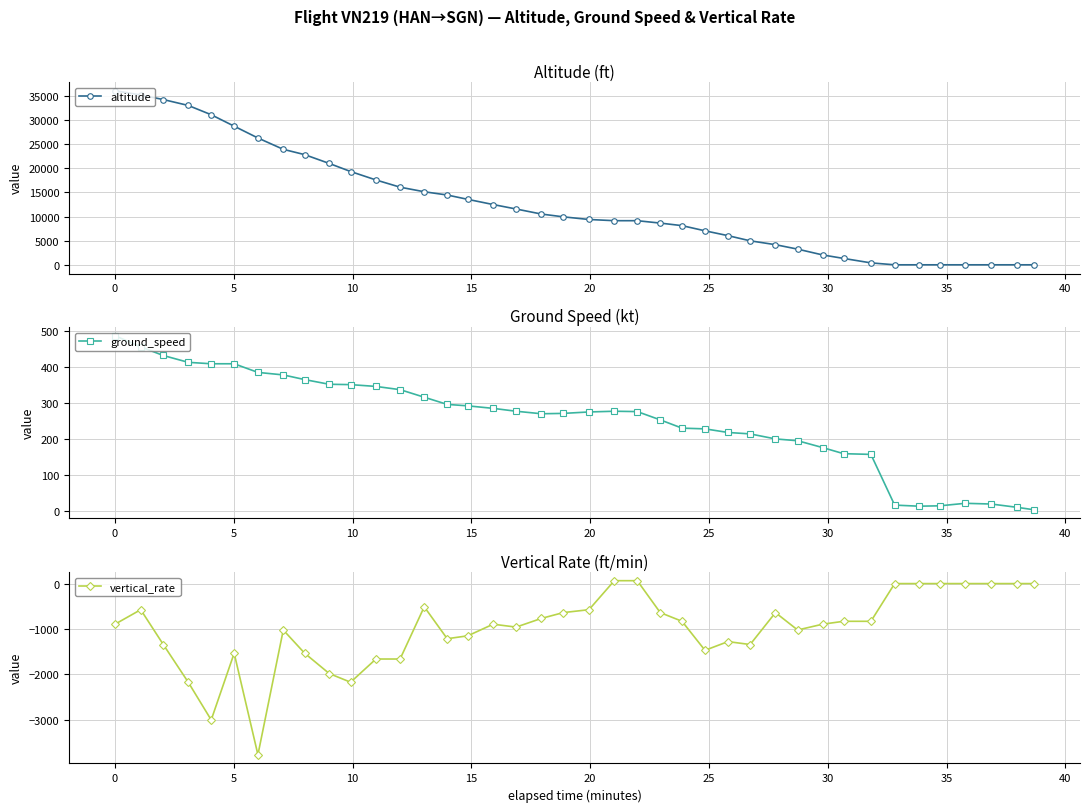

How many data points in vertical_rate are above -896?

19